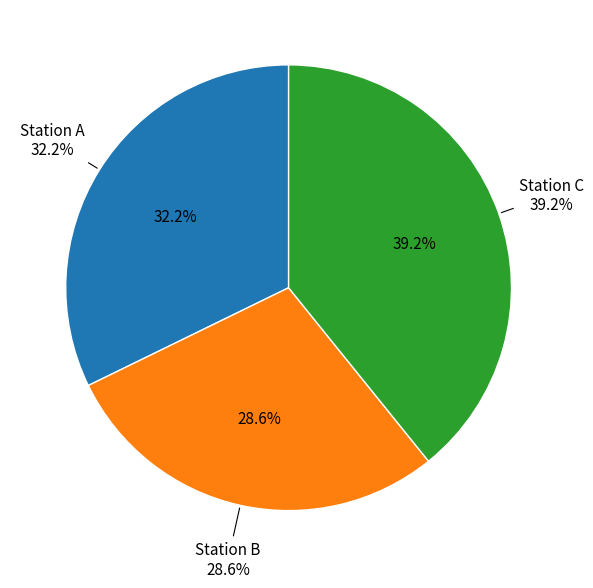

Which has a higher value, Station A or Station C?

Station C